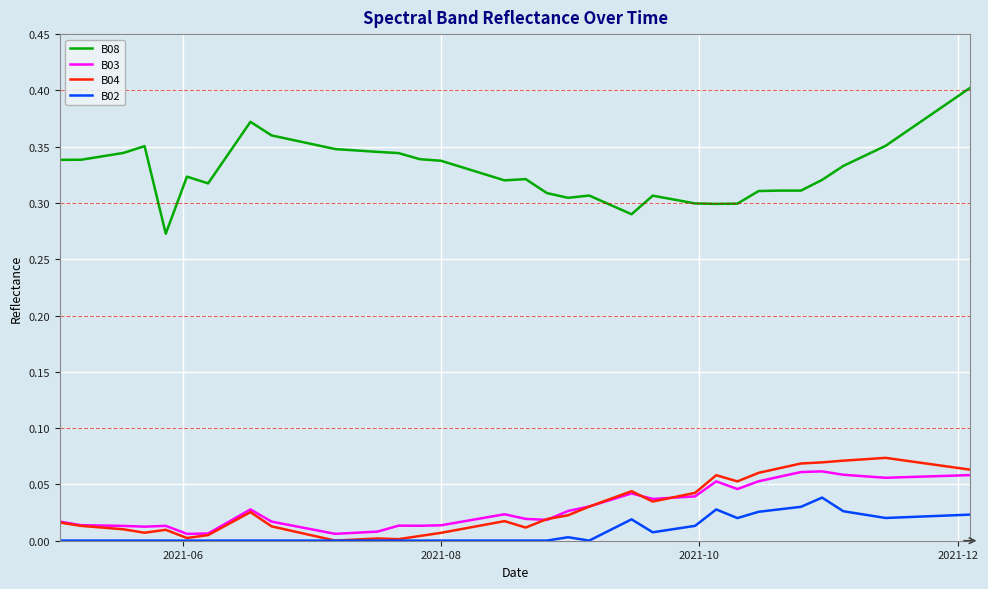

True or false: B08 and B03 intersect in this chart.

False